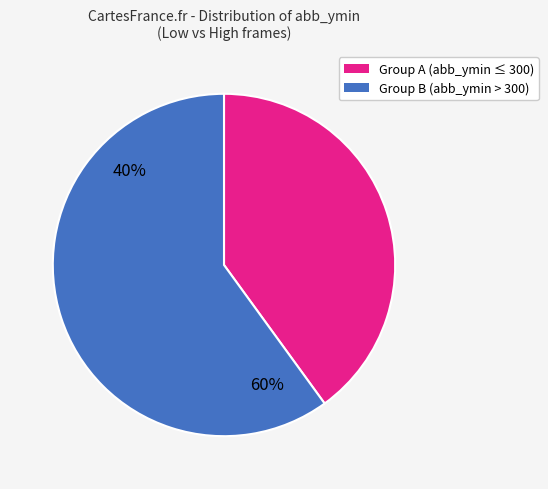

Is there any slice that represents more than half of the pie?

Yes